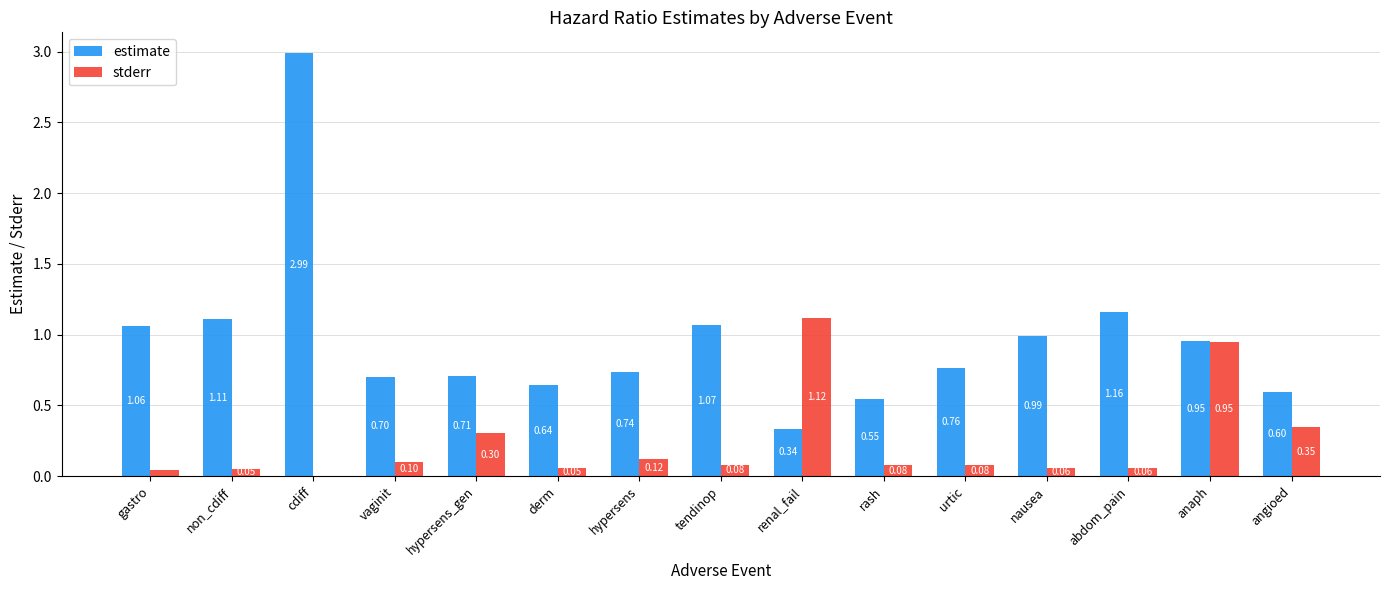

Between derm and rash, which series saw the biggest shift?

estimate